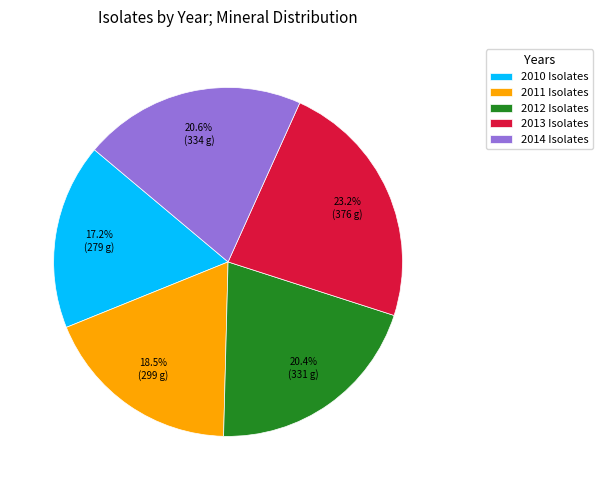

How many segments does this pie chart have?

5